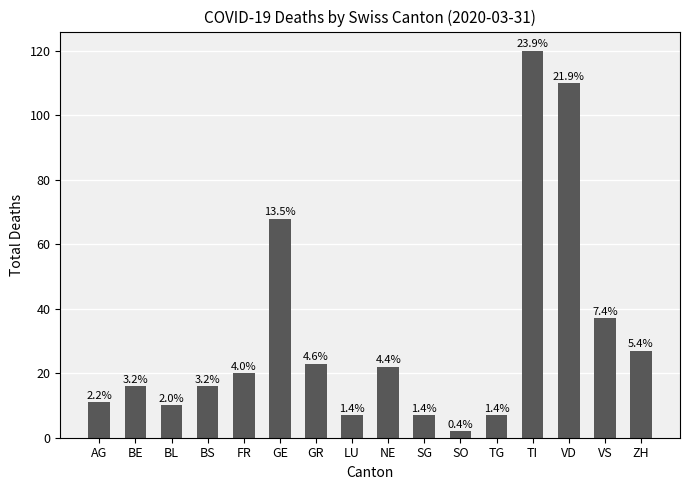

Are the bars horizontal?

No